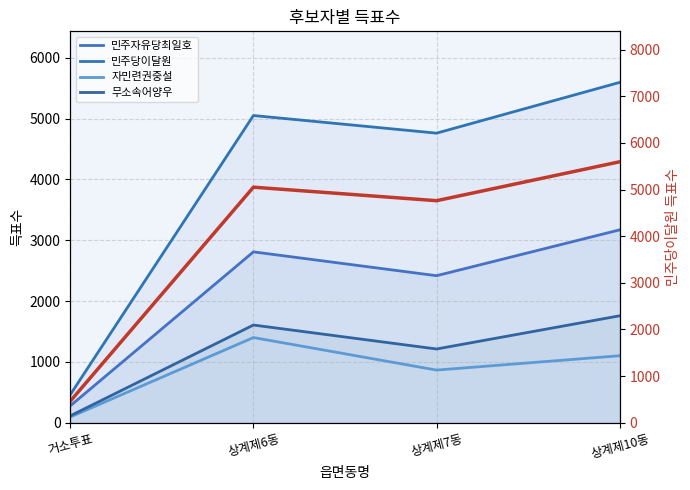

True or false: 민주당이달원 (우축) has more than 1 points higher than both neighbors.

False